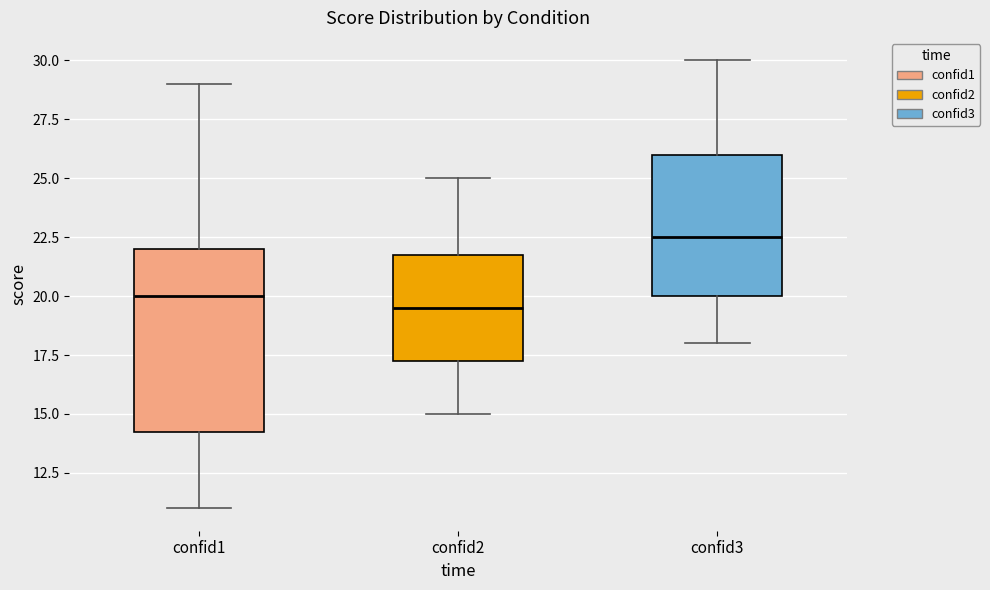

Which box is the tallest, from its lower edge to its upper edge?

confid1